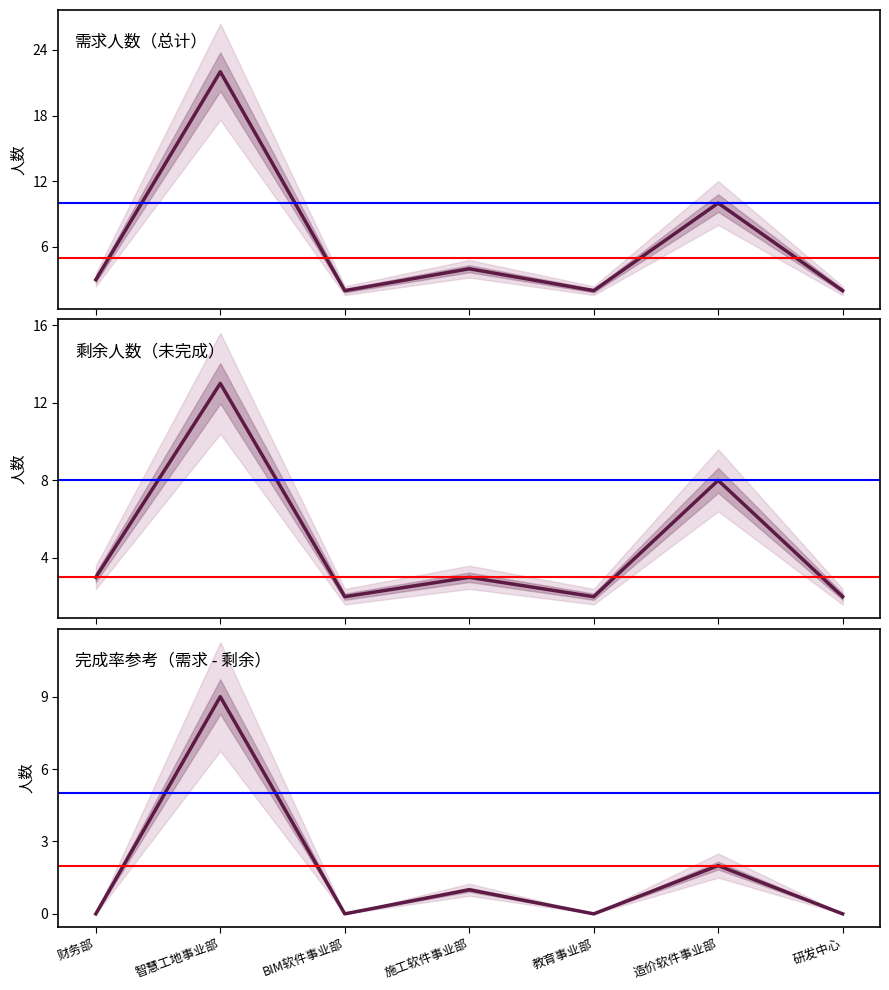

Which category has the lowest value across all series?

财务部